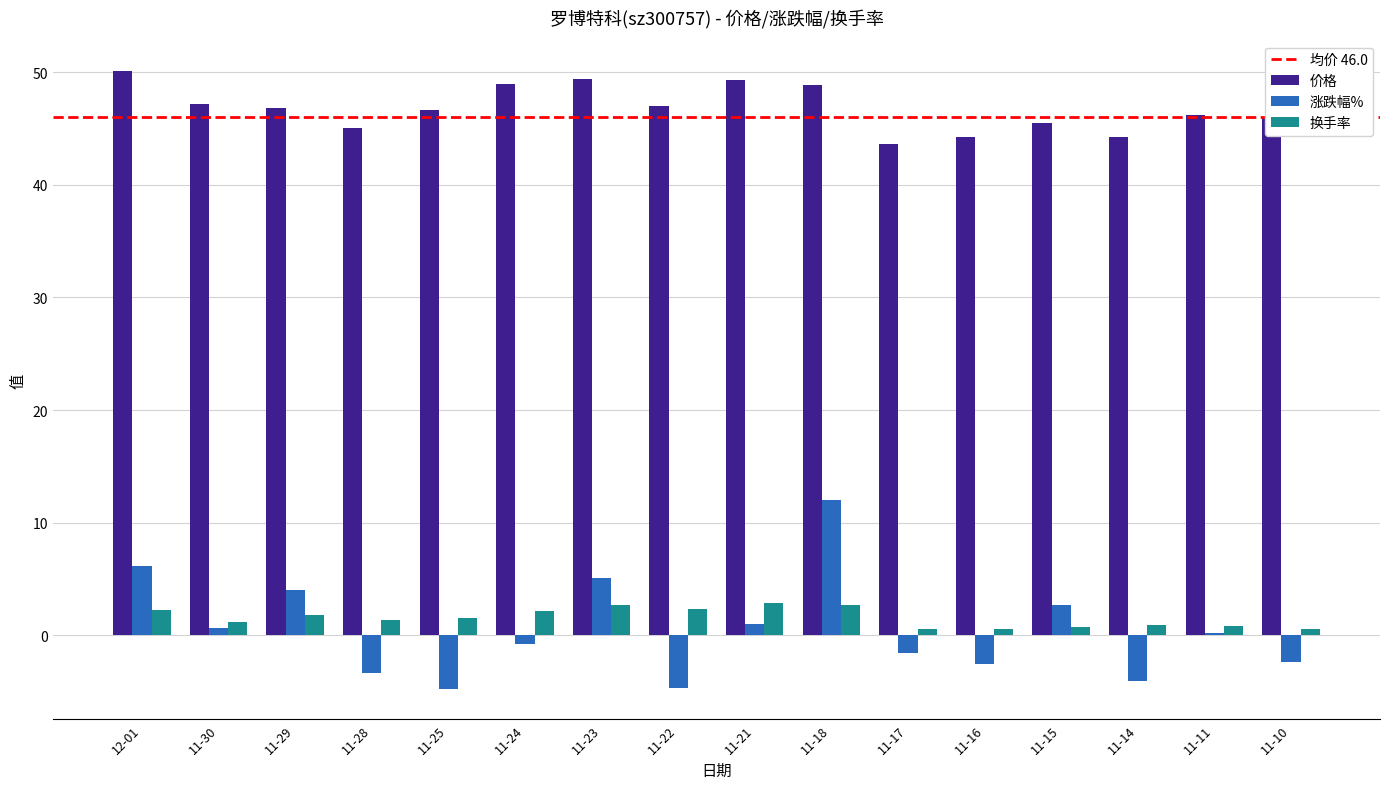

Which series has the largest total across all categories?

价格